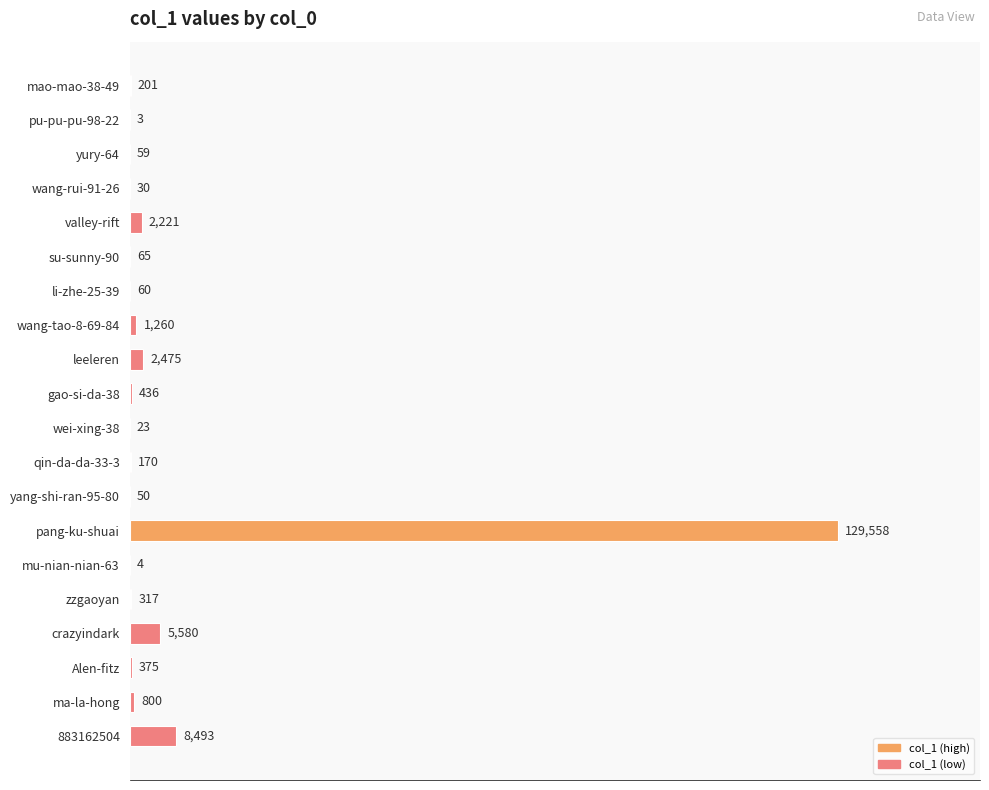

What is the average value?

7609